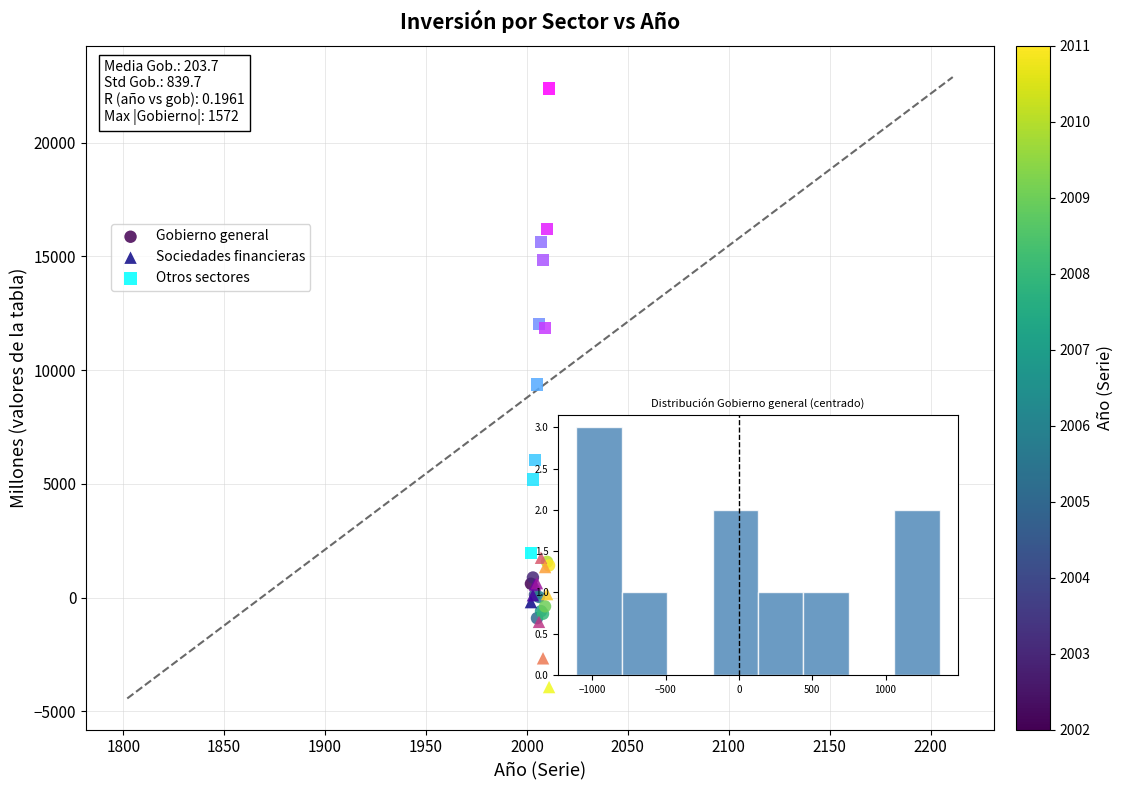

What are all the series names shown in the legend?

Gobierno general, Sociedades financieras, Otros sectores